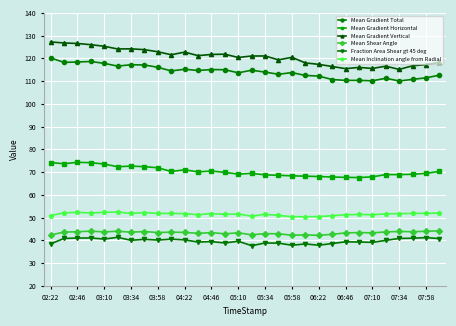

True or false: Fraction Area Shear gt 45 deg has more than 2 interior local peaks.

True